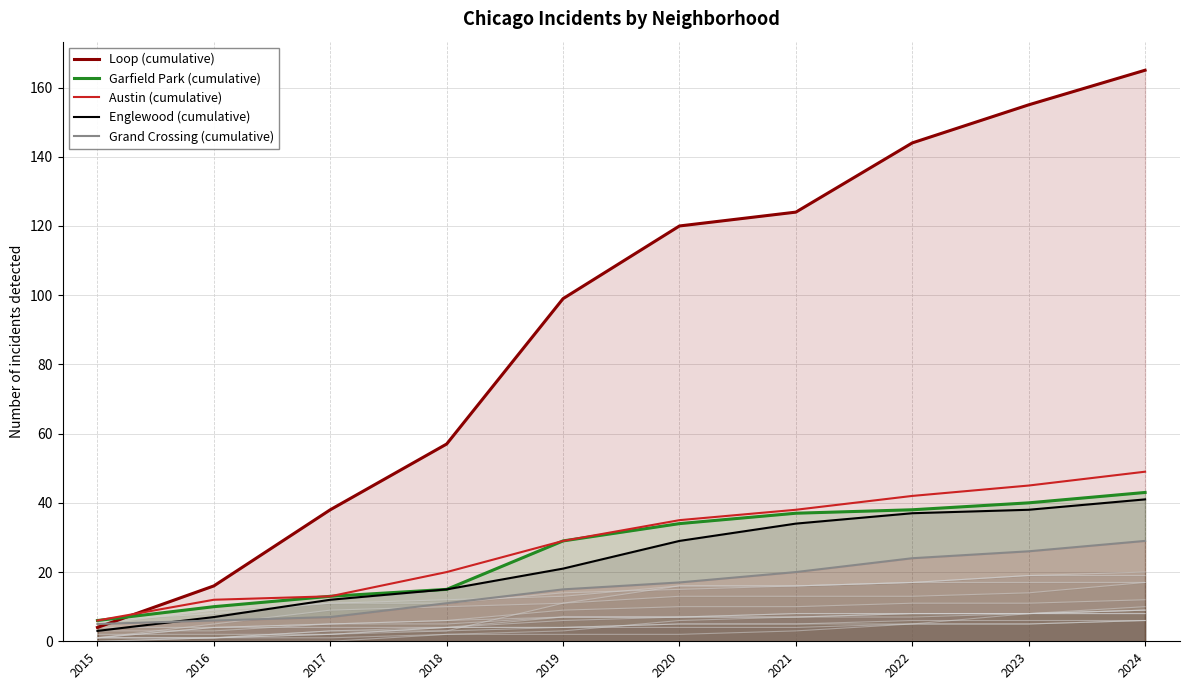

Which series has the largest total across all categories?

Loop (cumulative)